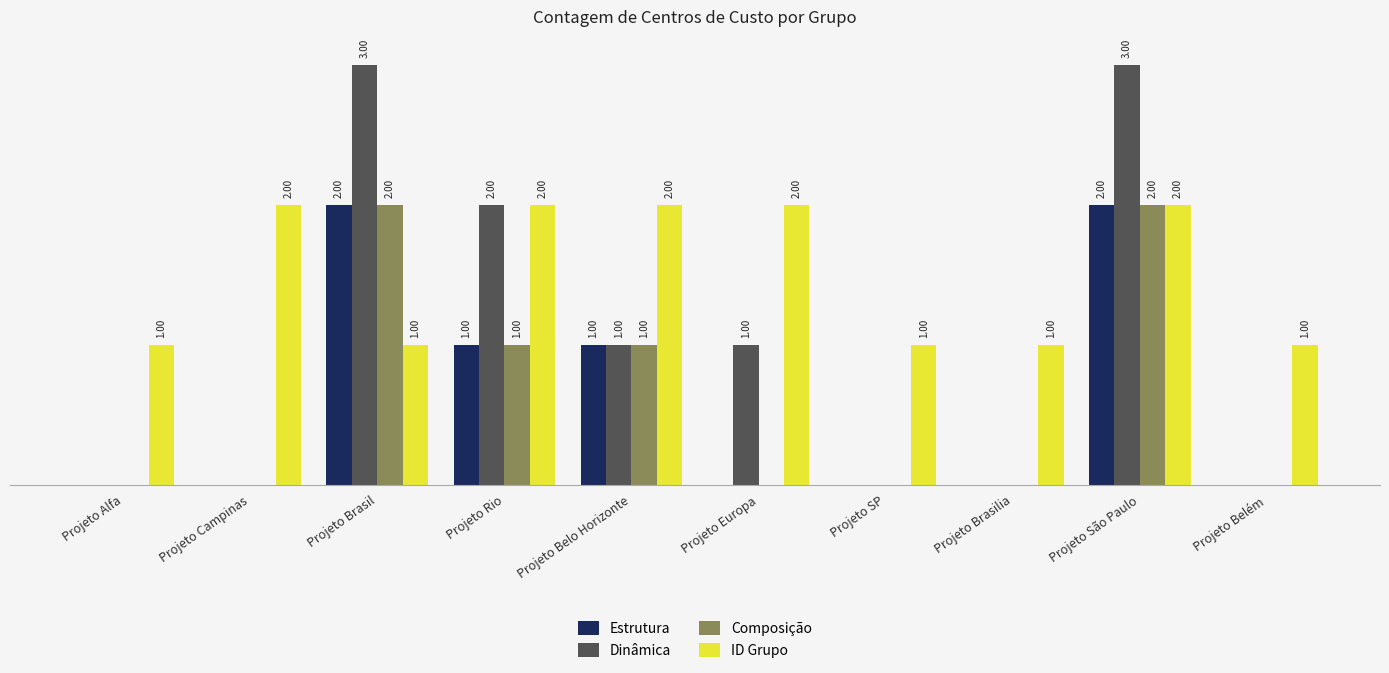

Which series changed the most between Projeto Alfa and Projeto São Paulo?

Dinâmica